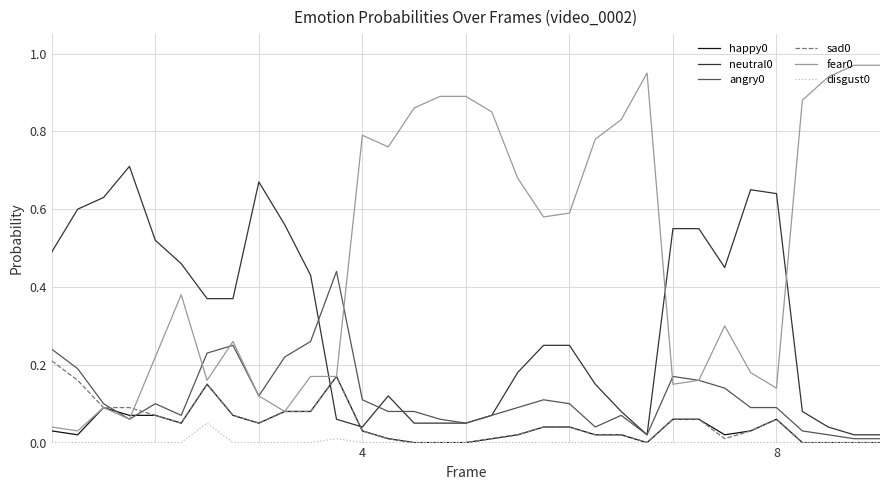

Does the chart display data point markers on the line(s)?

No